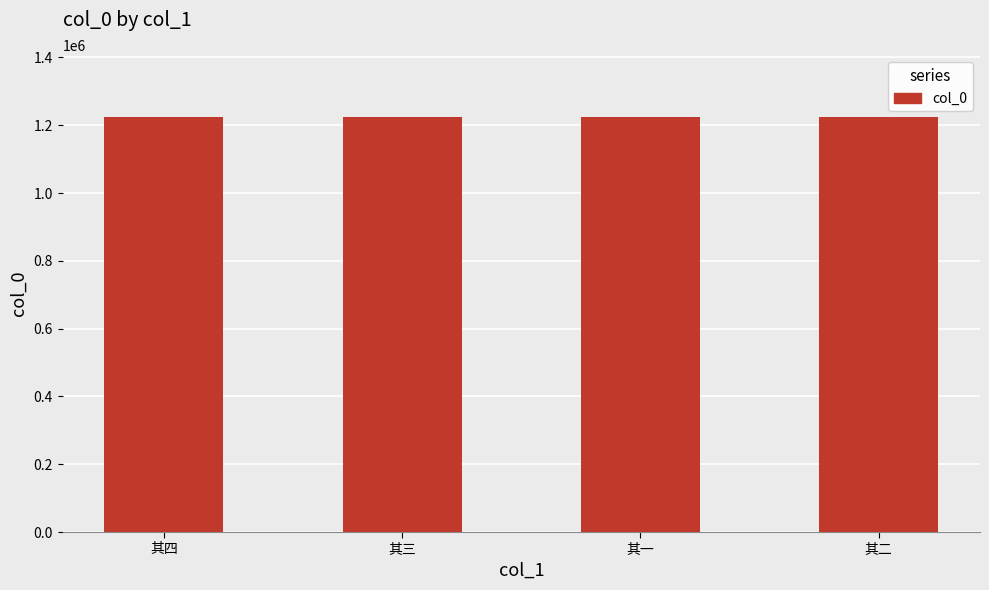

What is the sum of the values at 其二 and 其三?

2447033